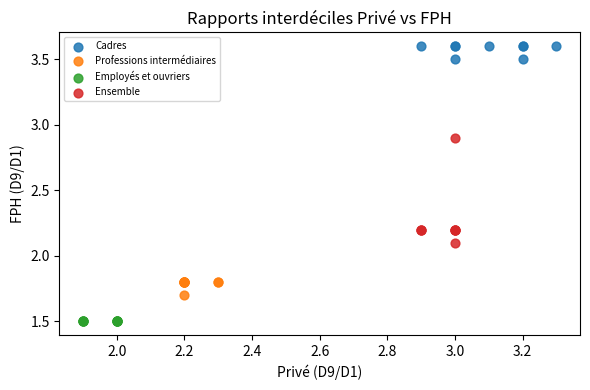

Which series contains the lowest Y value?

Employés et ouvriers